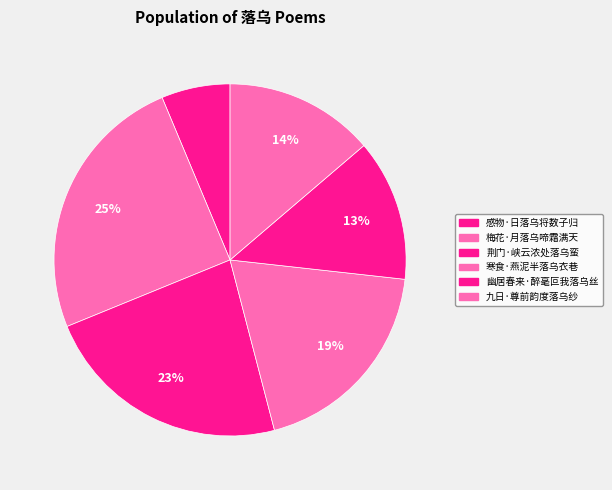

How many segments does this pie chart have?

6